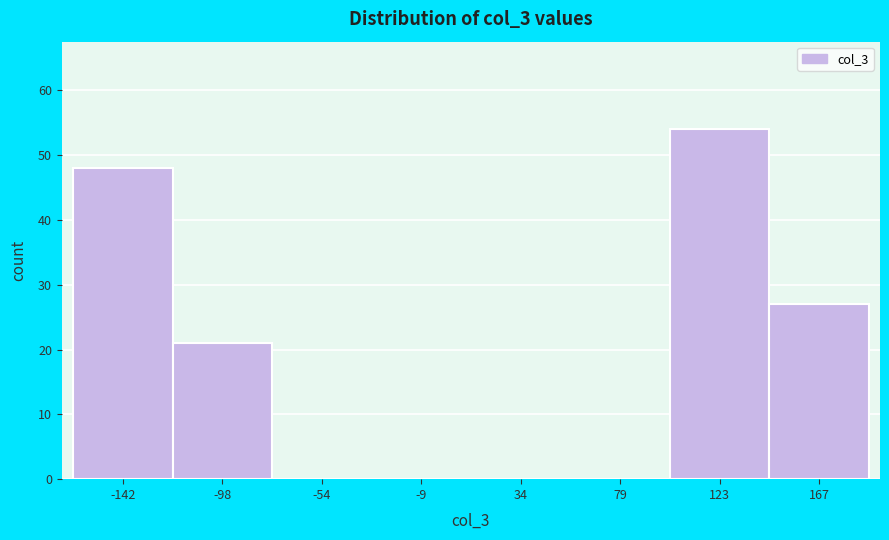

Which range on the x-axis has the tallest bar?

100 to 145